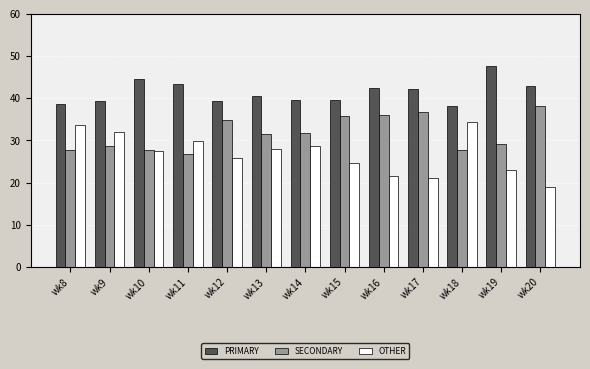

Which series has the largest range (max minus min)?

OTHER